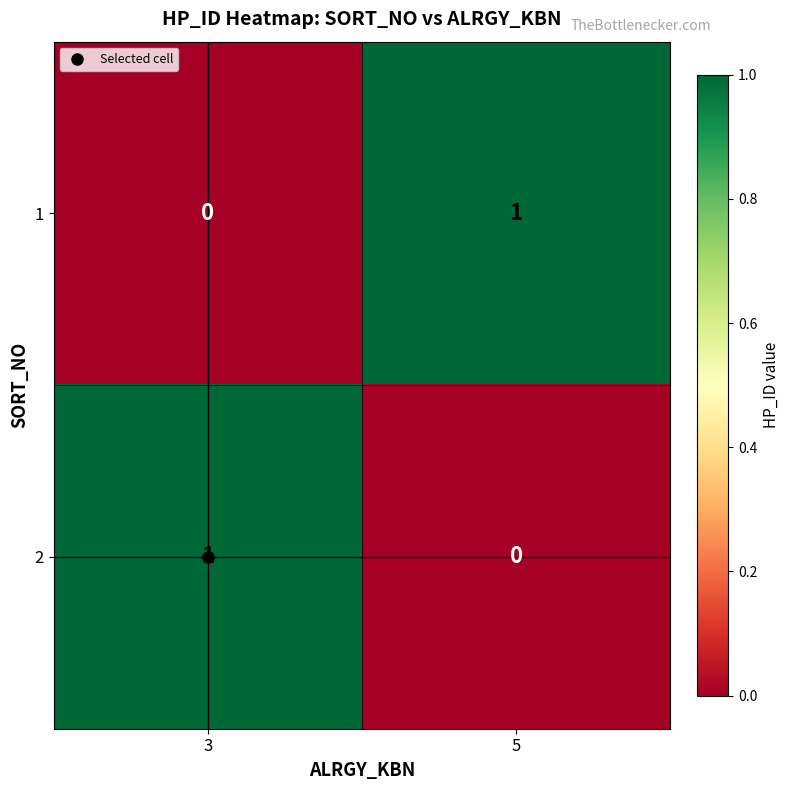

At which label does 1 reach its peak?

5